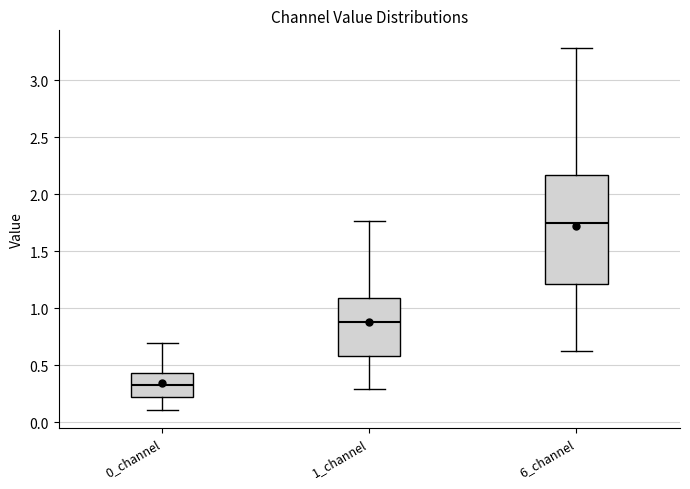

Reading left to right, transcribe this box plot: for each box, give where its median line is, the range the box spans, and where its two whiskers end, as read against the y-axis. The values are not printed on the chart, so give them approximately, as read against the axis.

0_channel: median 0.35, box 0.20 to 0.45, whiskers 0.10 to 0.70
1_channel: median 0.90, box 0.60 to 1.10, whiskers 0.30 to 1.75
6_channel: median 1.75, box 1.20 to 2.15, whiskers 0.65 to 3.30